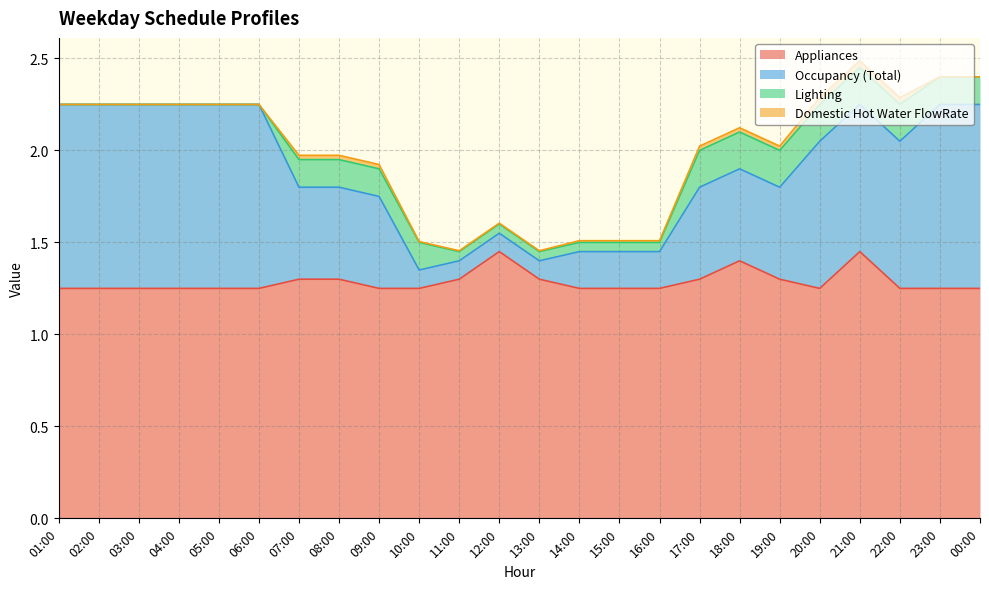

Where is the first local maximum for Appliances?

12:00